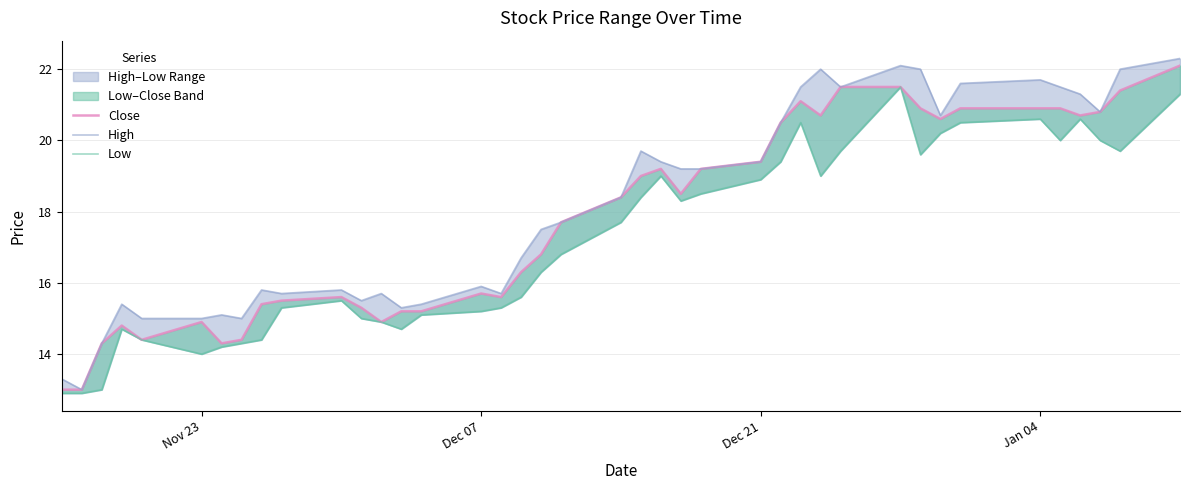

How many lines are shown in the chart?

3